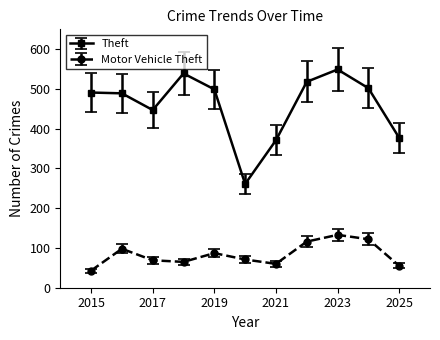

Is this an area chart (filled region under the line)?

No